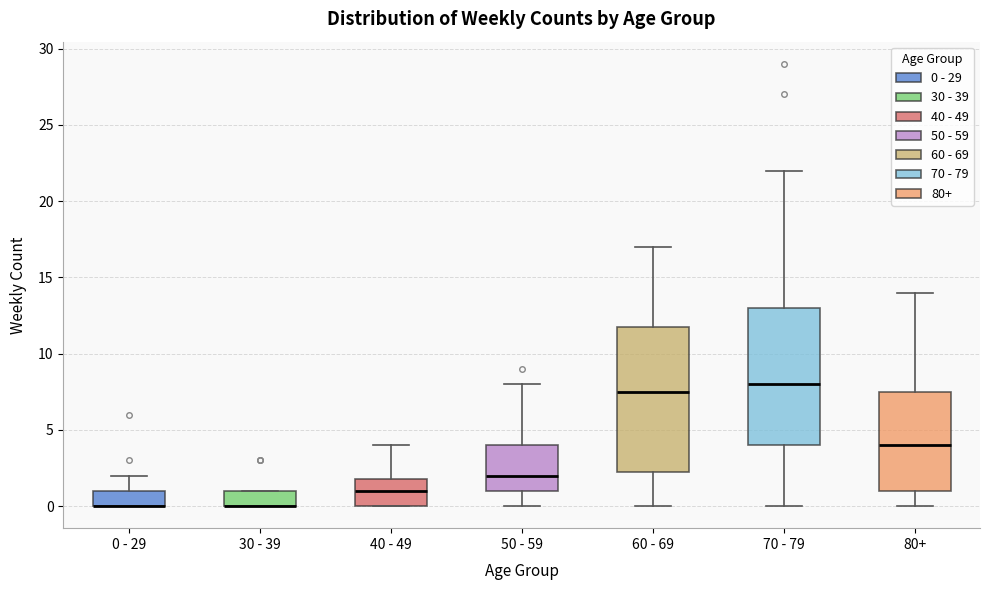

Reading left to right, read every box against the y-axis: the position of its median line, the range the box covers, and the ends of its whiskers. The values are not printed on the chart, so give them approximately, as read against the axis.

0 - 29: median 0.0 (drawn on the box's lower edge), box 0.0 to 1.0, whiskers 0.0 to 2.0
30 - 39: median 0.0 (drawn on the box's lower edge), box 0.0 to 1.0, whiskers 0.0 to 1.0
40 - 49: median 1.0, box 0.0 to 2.0, whiskers 0.0 to 4.0
50 - 59: median 2.0, box 1.0 to 4.0, whiskers 0.0 to 8.0
60 - 69: median 7.5, box 2.5 to 12.0, whiskers 0.0 to 17.0
70 - 79: median 8.0, box 4.0 to 13.0, whiskers 0.0 to 22.0
80+: median 4.0, box 1.0 to 7.5, whiskers 0.0 to 14.0